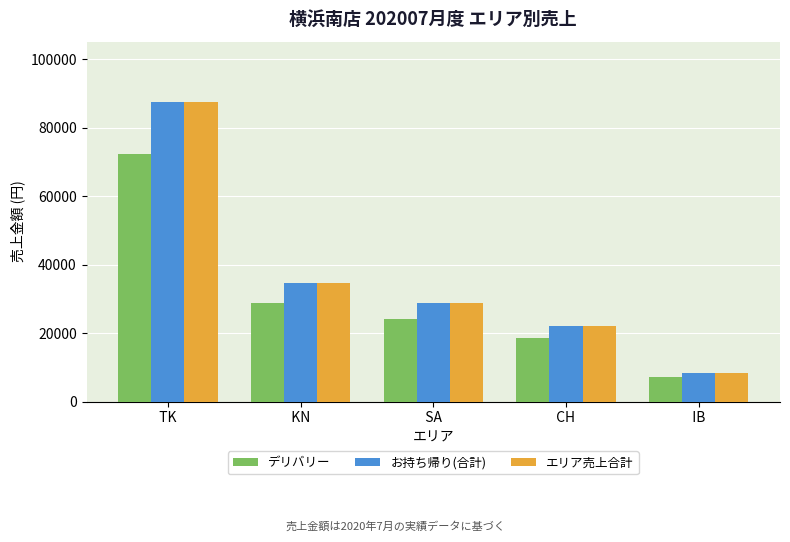

How many bars are there in total?

15